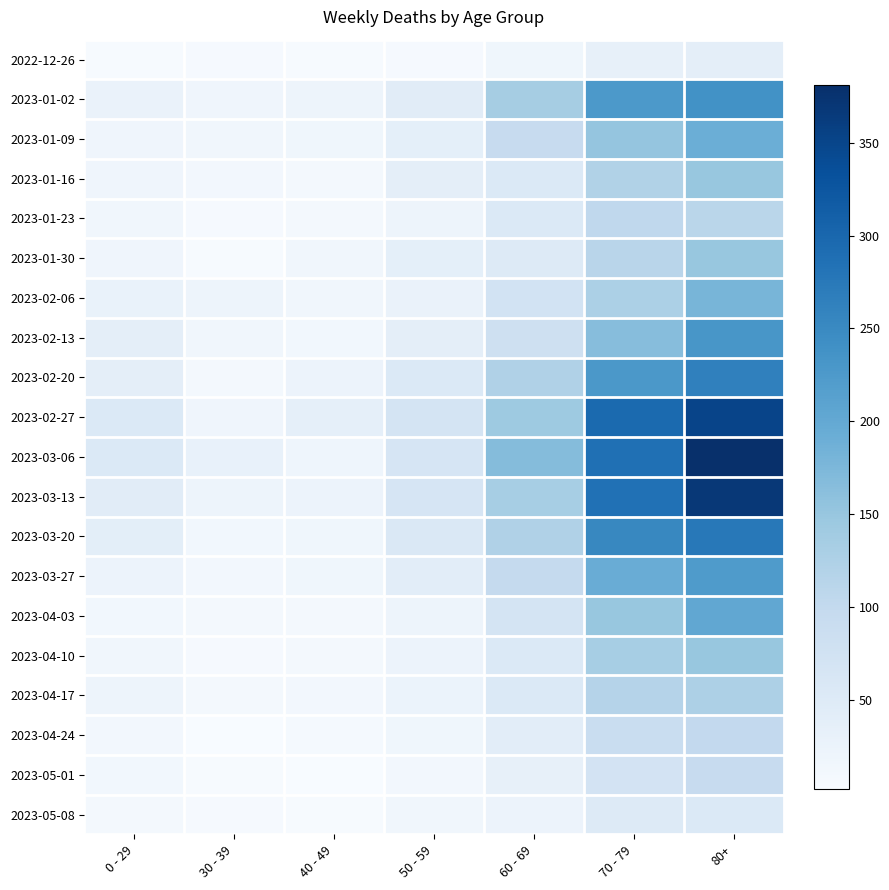

Reading left to right, transcribe all the data shown in this chart.

2022-12-26: 0 - 29=4	30 - 39=5	40 - 49=4	50 - 59=5	60 - 69=16	70 - 79=32	80+=38
2023-01-02: 0 - 29=26	30 - 39=18	40 - 49=21	50 - 59=44	60 - 69=134	70 - 79=226	80+=238
2023-01-09: 0 - 29=17	30 - 39=15	40 - 49=16	50 - 59=37	60 - 69=94	70 - 79=153	80+=191
2023-01-16: 0 - 29=17	30 - 39=11	40 - 49=8	50 - 59=38	60 - 69=54	70 - 79=121	80+=150
2023-01-23: 0 - 29=15	30 - 39=6	40 - 49=8	50 - 59=21	60 - 69=55	70 - 79=104	80+=111
2023-01-30: 0 - 29=18	30 - 39=4	40 - 49=15	50 - 59=37	60 - 69=51	70 - 79=112	80+=149
2023-02-06: 0 - 29=28	30 - 39=20	40 - 49=14	50 - 59=26	60 - 69=72	70 - 79=127	80+=179
2023-02-13: 0 - 29=39	30 - 39=14	40 - 49=13	50 - 59=38	60 - 69=80	70 - 79=165	80+=230
2023-02-20: 0 - 29=38	30 - 39=10	40 - 49=23	50 - 59=55	60 - 69=123	70 - 79=228	80+=263
2023-02-27: 0 - 29=55	30 - 39=18	40 - 49=36	50 - 59=68	60 - 69=143	70 - 79=296	80+=351
2023-03-06: 0 - 29=54	30 - 39=30	40 - 49=19	50 - 59=65	60 - 69=167	70 - 79=287	80+=381
2023-03-13: 0 - 29=44	30 - 39=20	40 - 49=23	50 - 59=65	60 - 69=133	70 - 79=286	80+=368
2023-03-20: 0 - 29=40	30 - 39=13	40 - 49=16	50 - 59=56	60 - 69=122	70 - 79=253	80+=275
2023-03-27: 0 - 29=24	30 - 39=12	40 - 49=16	50 - 59=41	60 - 69=98	70 - 79=193	80+=224
2023-04-03: 0 - 29=13	30 - 39=9	40 - 49=8	50 - 59=20	60 - 69=69	70 - 79=150	80+=203
2023-04-10: 0 - 29=15	30 - 39=5	40 - 49=8	50 - 59=23	60 - 69=54	70 - 79=133	80+=149
2023-04-17: 0 - 29=20	30 - 39=8	40 - 49=11	50 - 59=25	60 - 69=54	70 - 79=117	80+=126
2023-04-24: 0 - 29=11	30 - 39=3	40 - 49=7	50 - 59=16	60 - 69=41	70 - 79=90	80+=101
2023-05-01: 0 - 29=13	30 - 39=4	40 - 49=2	50 - 59=12	60 - 69=33	70 - 79=71	80+=95
2023-05-08: 0 - 29=8	30 - 39=6	40 - 49=4	50 - 59=15	60 - 69=23	70 - 79=50	80+=54